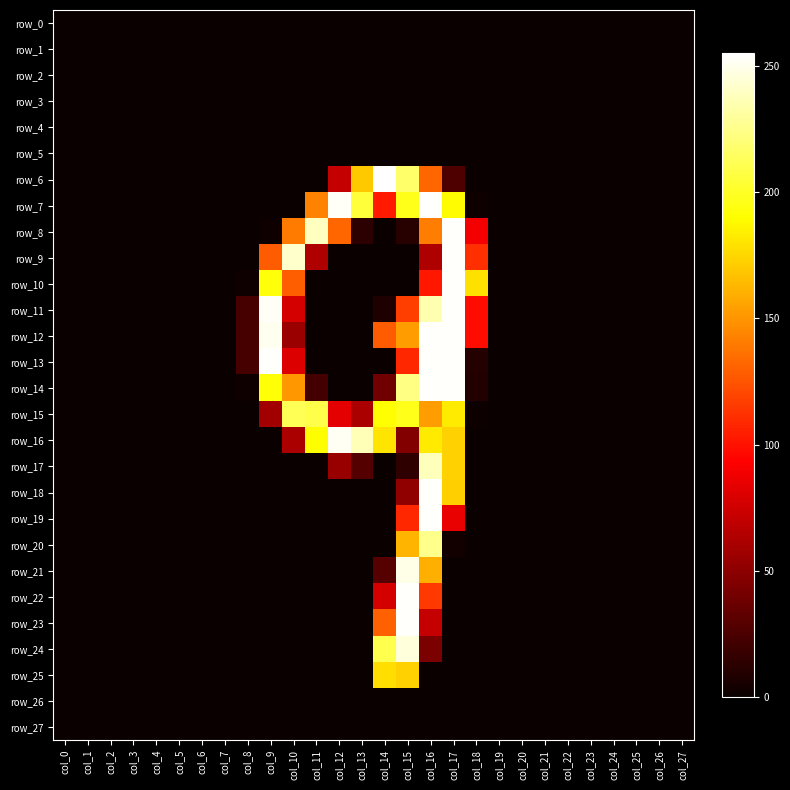

Which category has the highest value in the row_22 series?

col_15